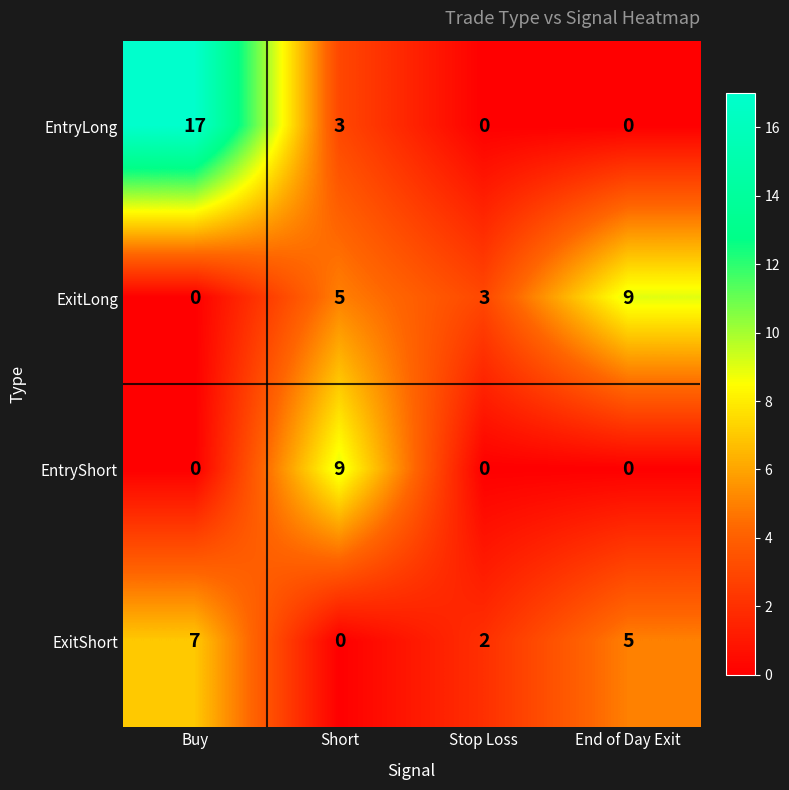

True or false: ExitLong has a value of 2 at Short.

False